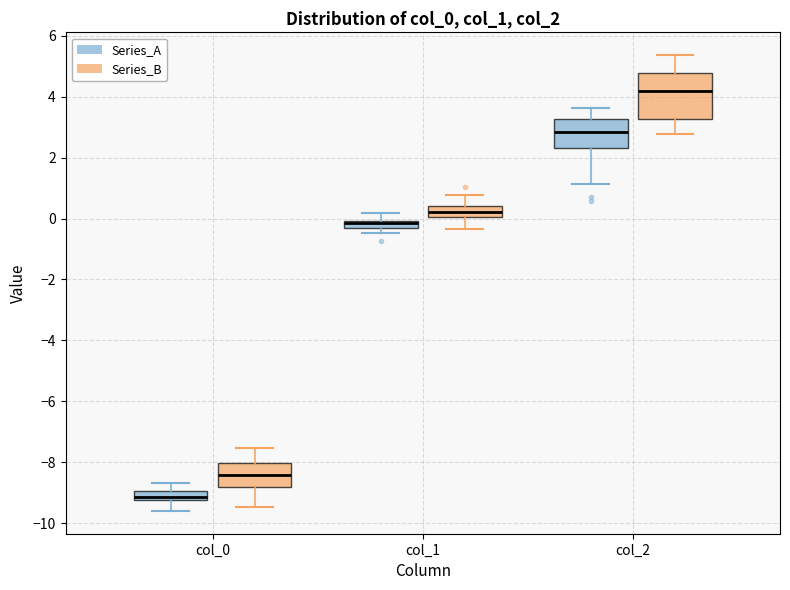

Which box has the lowest median line?

col_0 (Series_A)